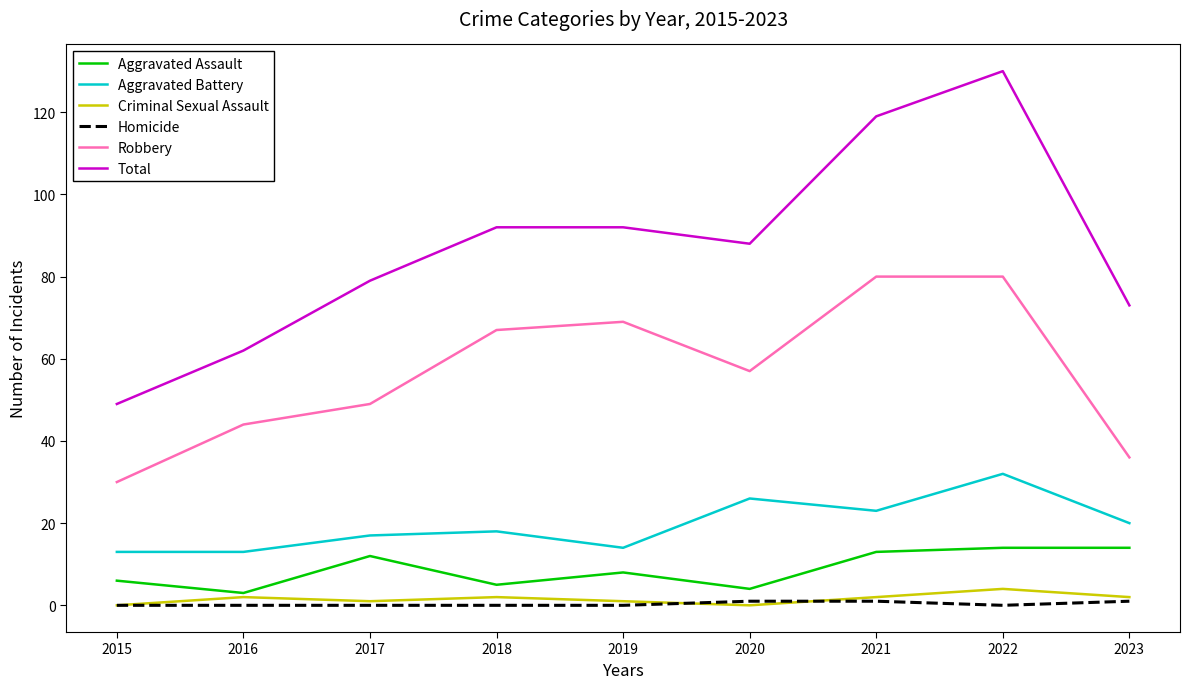

Reading right to left, transcribe all the data shown in this chart.

Aggravated Assault: 14	14	13	4	8	5	12	3	6
Aggravated Battery: 20	32	23	26	14	18	17	13	13
Criminal Sexual Assault: 2	4	2	0	1	2	1	2	0
Homicide: 1	0	1	1	0	0	0	0	0
Robbery: 36	80	80	57	69	67	49	44	30
Total: 73	130	119	88	92	92	79	62	49